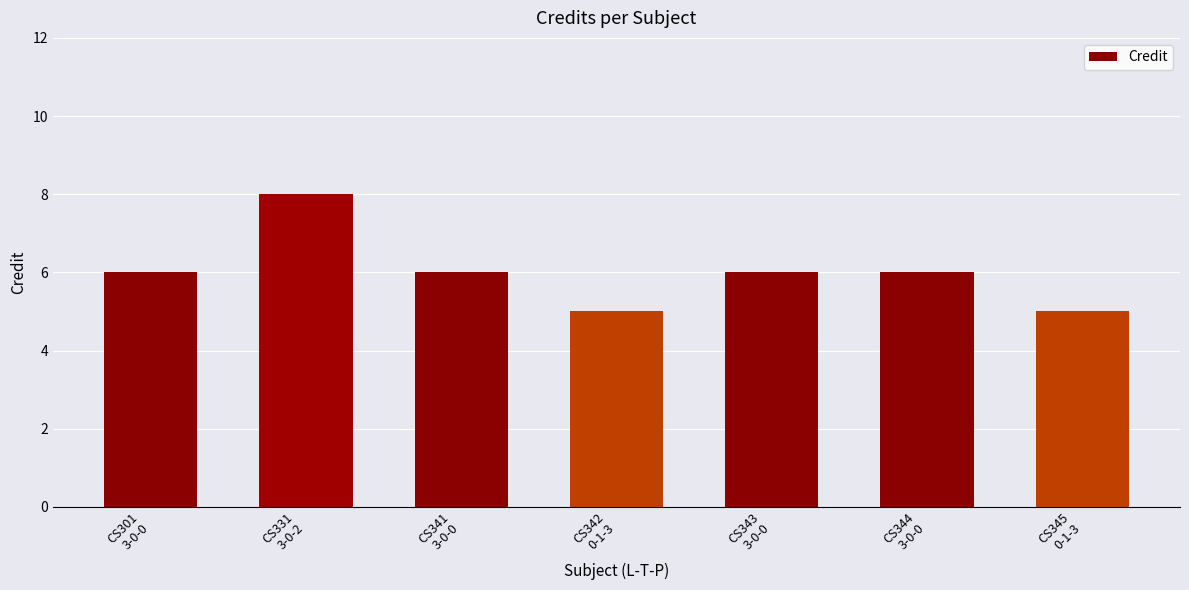

What is the difference between the maximum and minimum values?

3